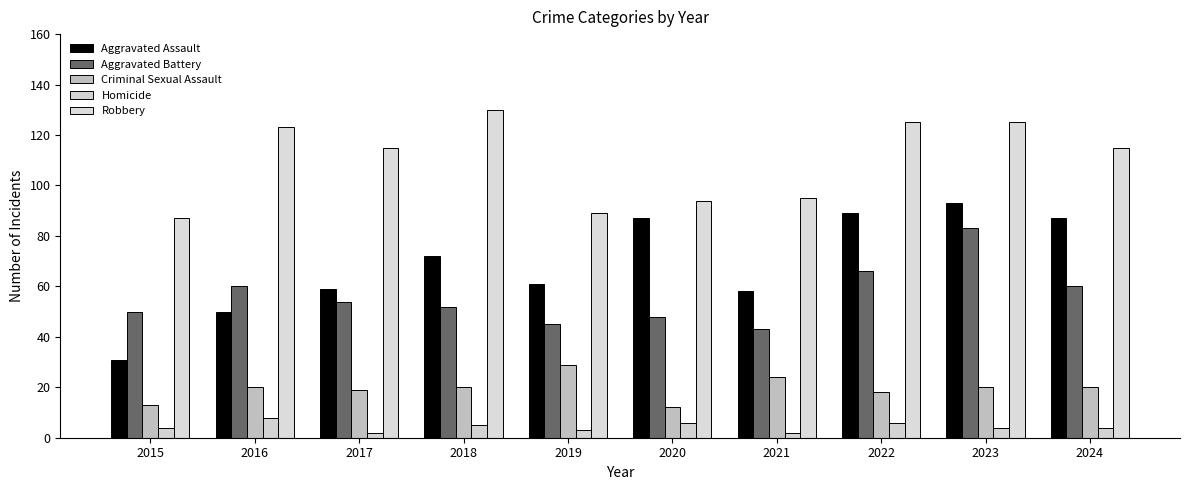

Which series has the largest range (max minus min)?

Aggravated Assault